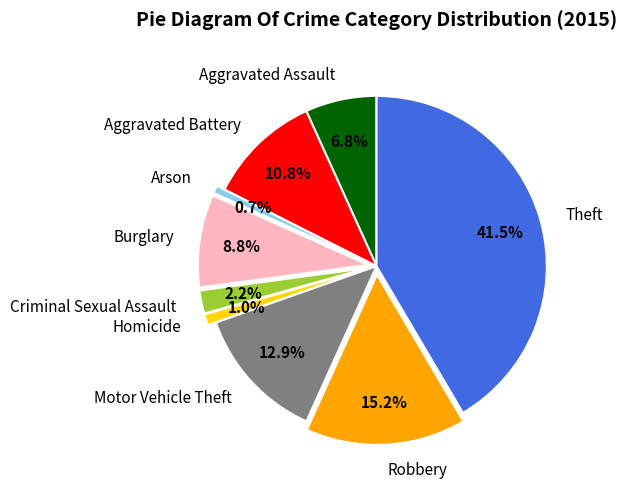

What portion of the pie excludes Arson?

99.3%